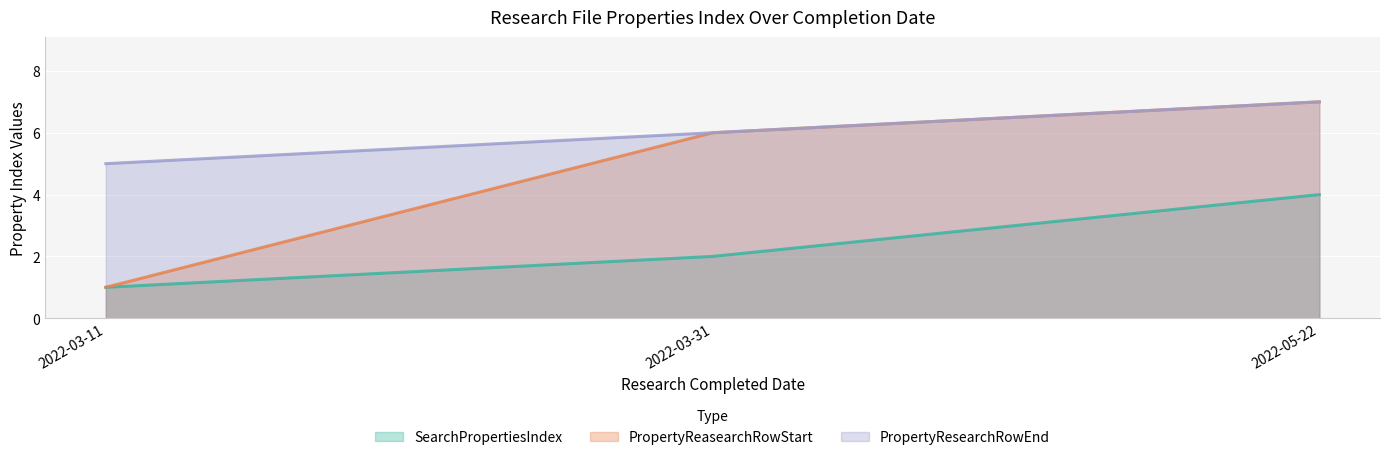

What is the difference between the SearchPropertiesIndex values at 2022-03-11 and 2022-03-31?

1